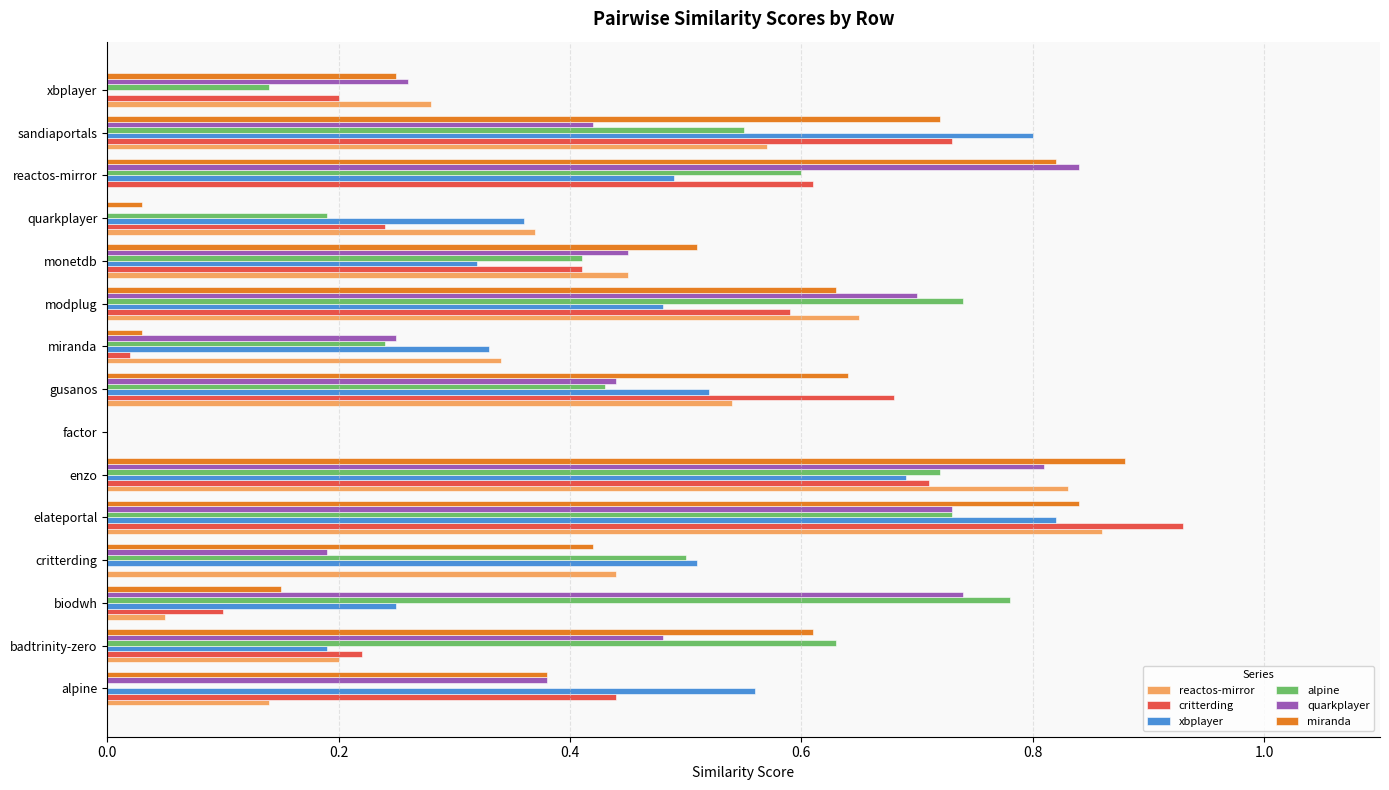

True or false: alpine has a value of 0.3 at factor.

False